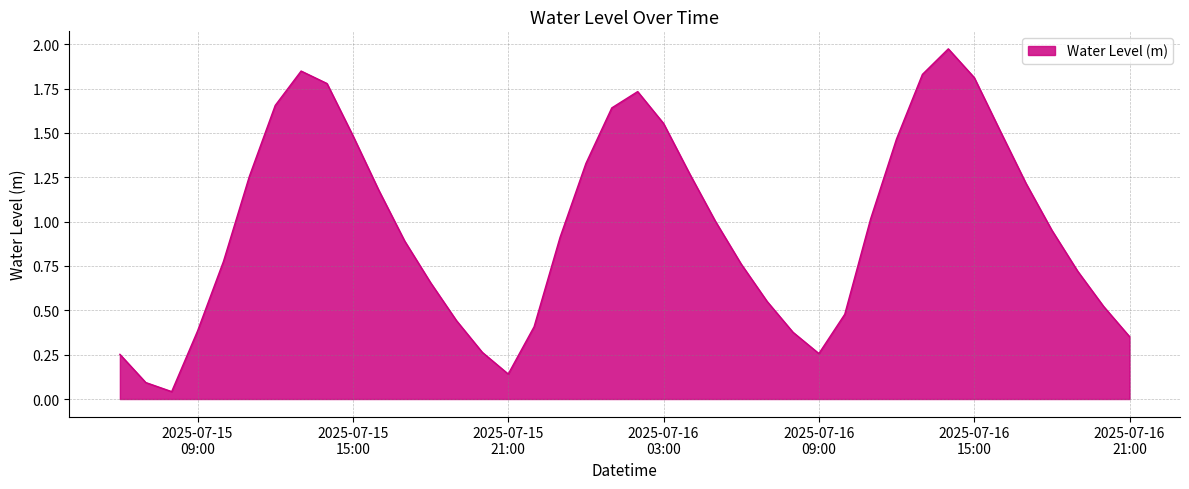

What is the difference between the maximum and minimum values?

1.9